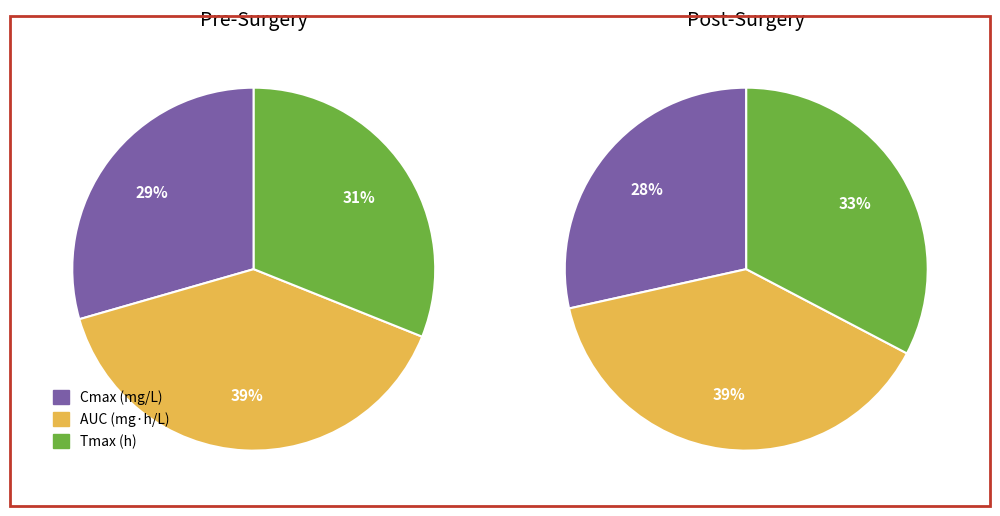

Is there any slice that represents more than half of the pie?

No